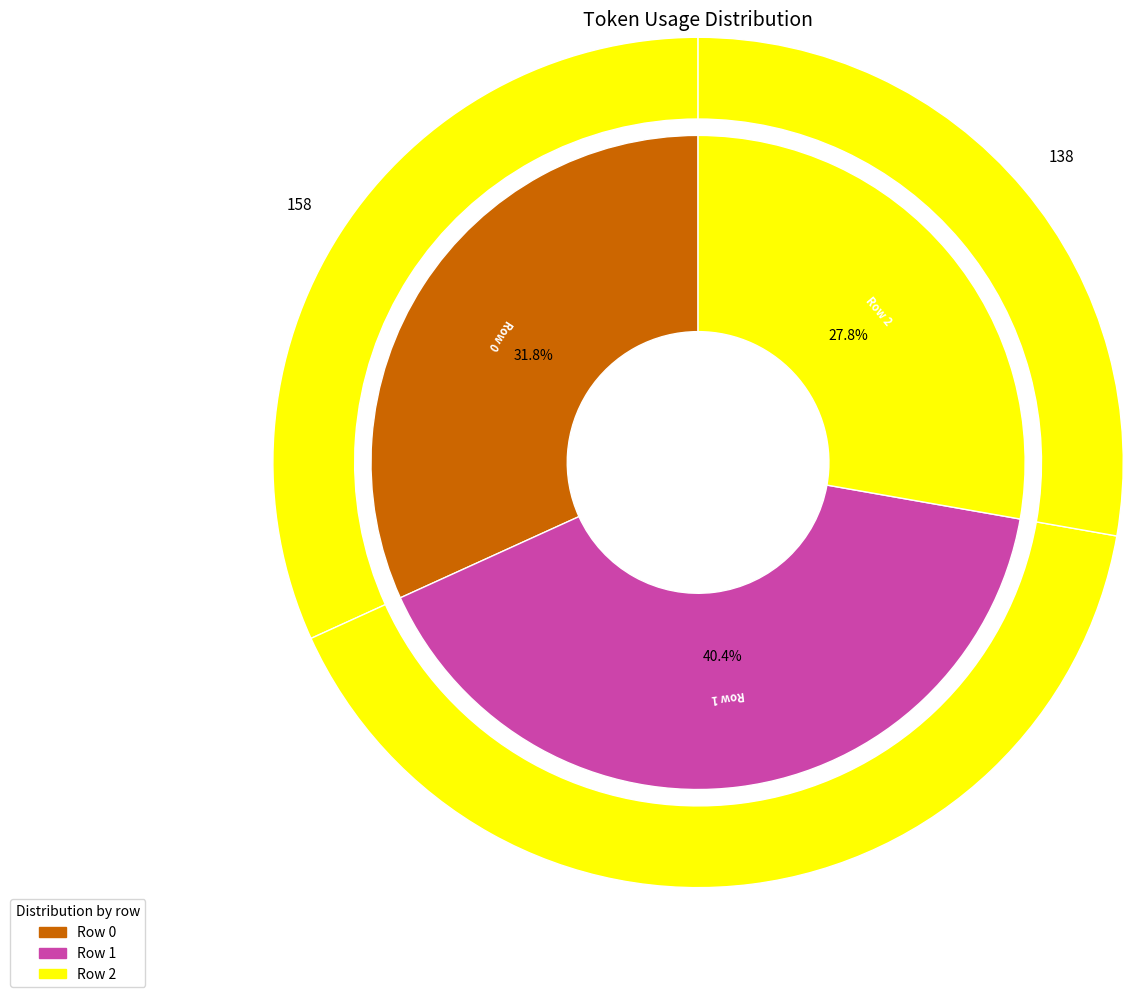

What is the ratio of the value at 1 to the value at 0?

1.3